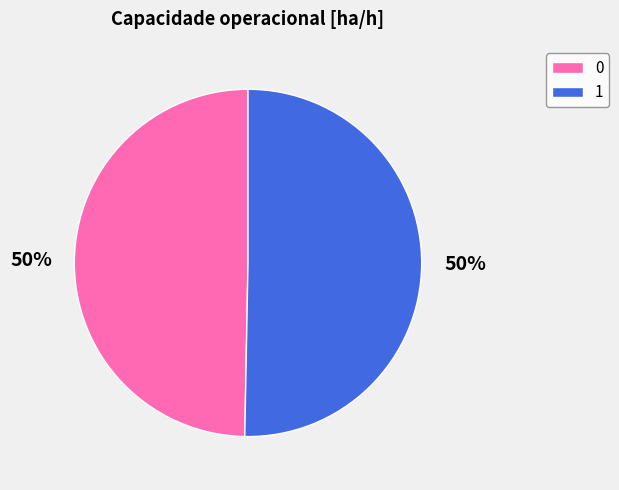

To the nearest percent, what is the combined percentage of 0 and 1?

100%